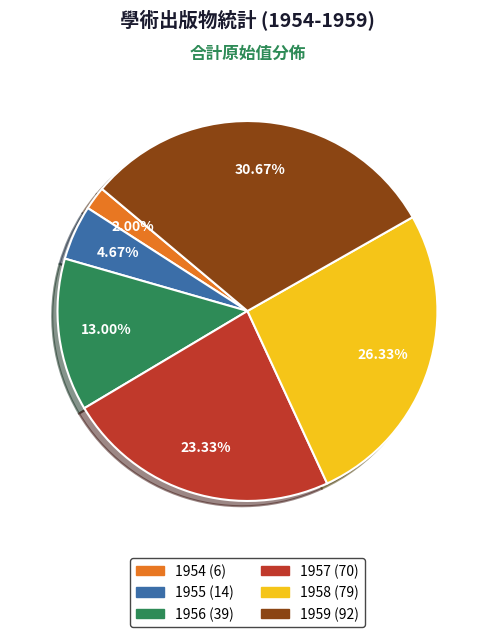

Which slice is the smallest?

1954